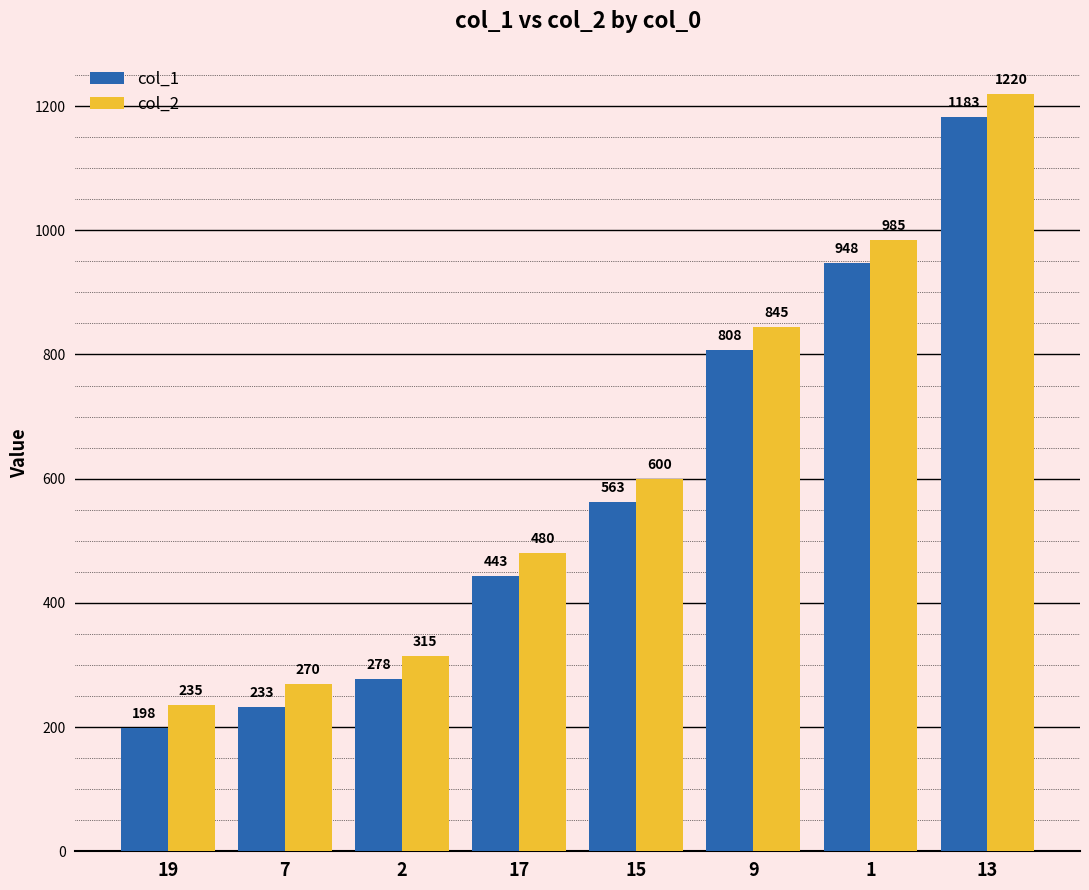

What is the sum of all col_1 values?

4654